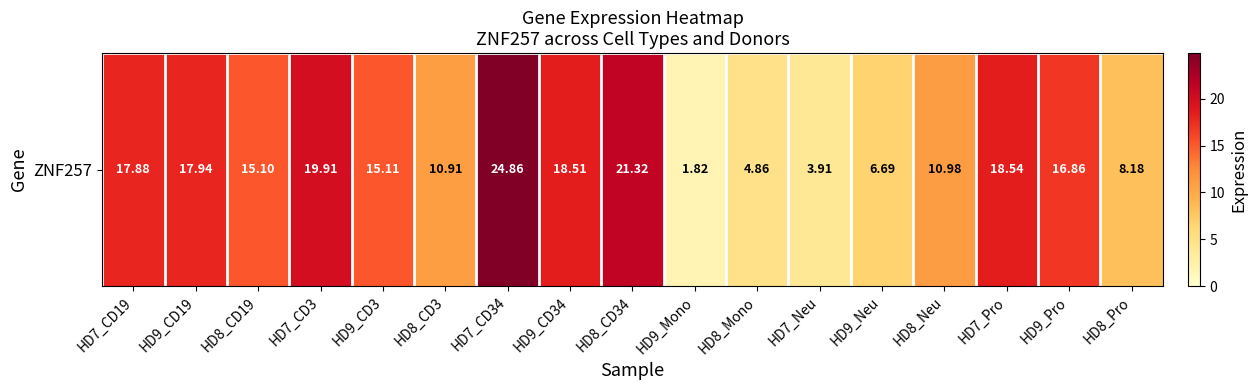

Reading left to right, list all the values displayed in this chart.

HD7_CD19=17.9	HD9_CD19=17.9	HD8_CD19=15.1	HD7_CD3=19.9	HD9_CD3=15.1	HD8_CD3=10.9	HD7_CD34=24.9	HD9_CD34=18.5	HD8_CD34=21.3	HD9_Mono=1.8	HD8_Mono=4.9	HD7_Neu=3.9	HD9_Neu=6.7	HD8_Neu=11.0	HD7_Pro=18.5	HD9_Pro=16.9	HD8_Pro=8.2